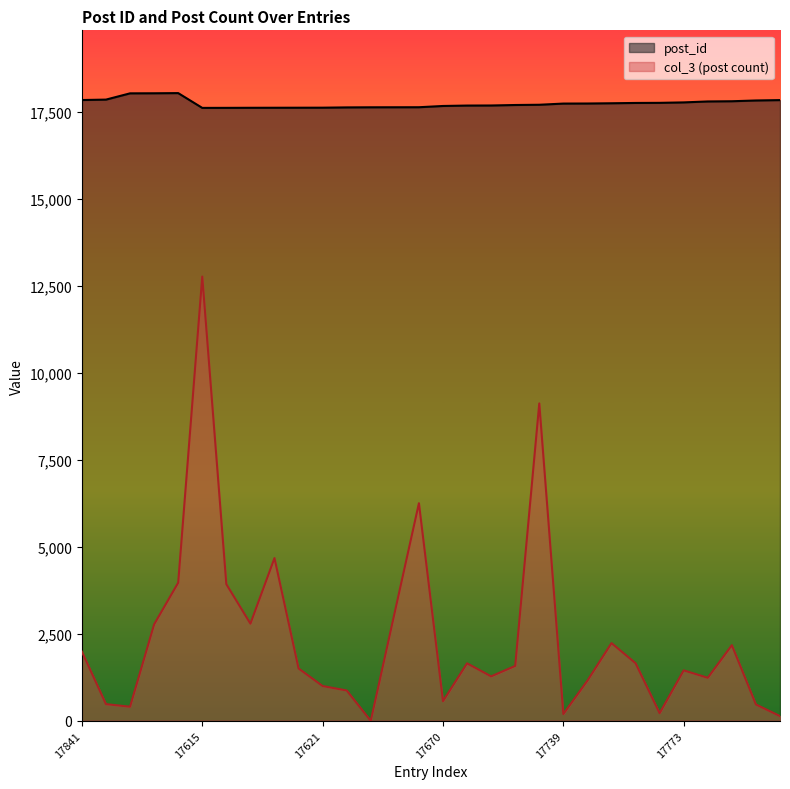

The value of col_3 at 17620 is 2449. True or false?

False